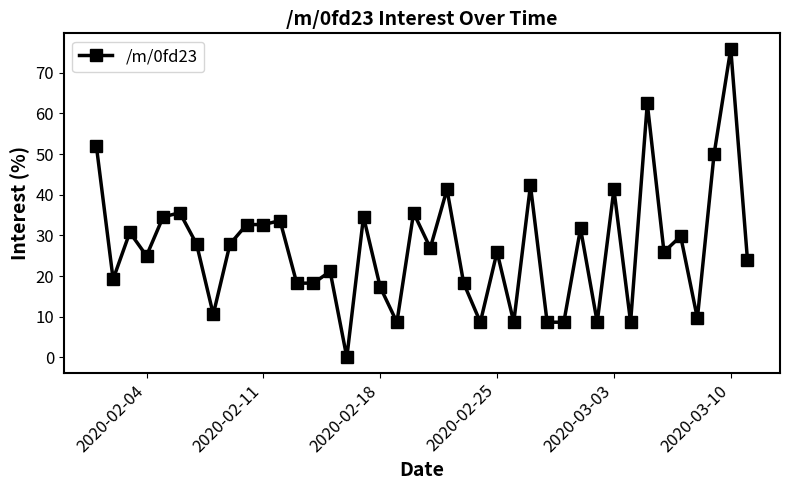

What is the value of the 21st point from the left?

26.9